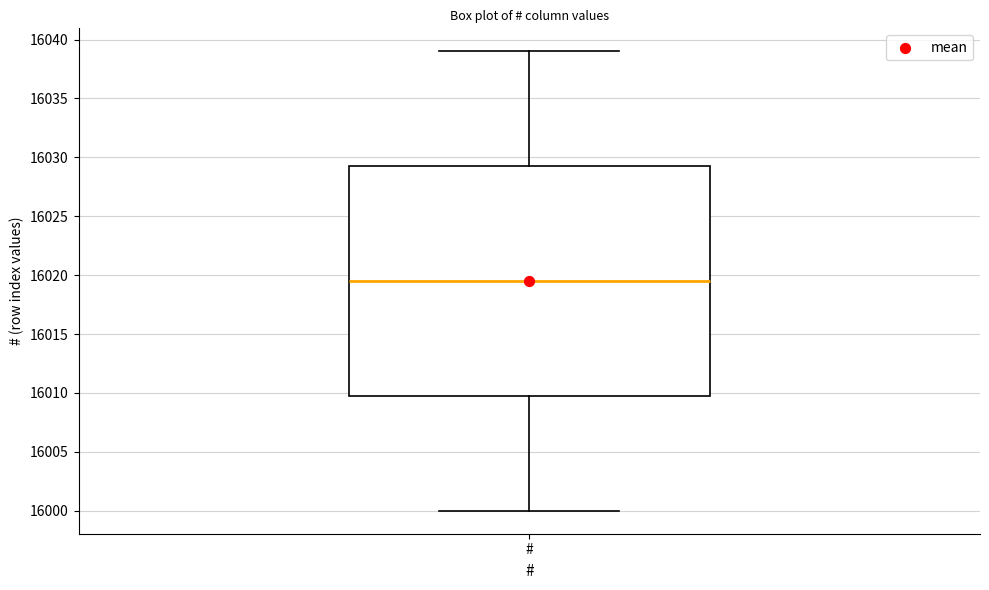

Read this box plot against the y-axis: the position of the median line, the range covered by the box, and the ends of both whiskers. The values are not printed on the chart, so give them approximately, as read against the axis.

median 16019.5, box 16010.0 to 16029.5, whiskers 16000.0 to 16039.0